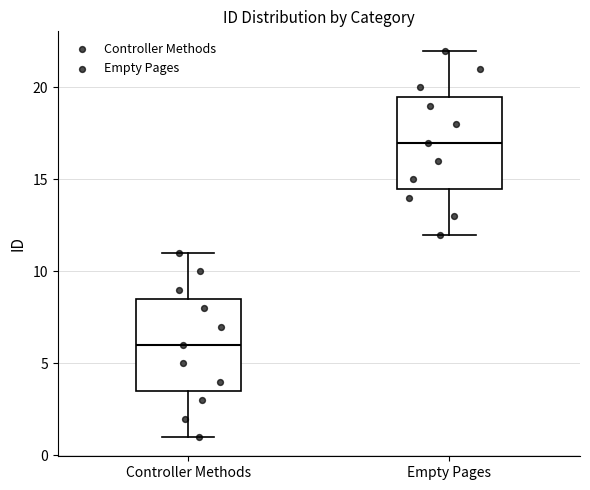

Reading left to right, transcribe this box plot: for each box, give where its median line is, the range the box spans, and where its two whiskers end, as read against the y-axis. The values are not printed on the chart, so give them approximately, as read against the axis.

Controller Methods: median 6.0, box 3.5 to 8.5, whiskers 1.0 to 11.0
Empty Pages: median 17.0, box 14.5 to 19.5, whiskers 12.0 to 22.0